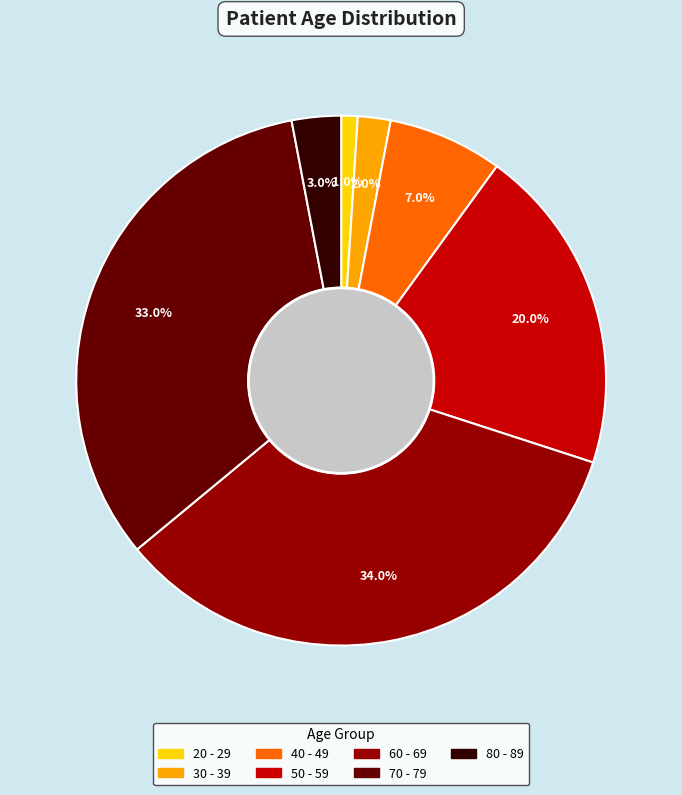

Does 80 - 89 represent more than half of the total?

No